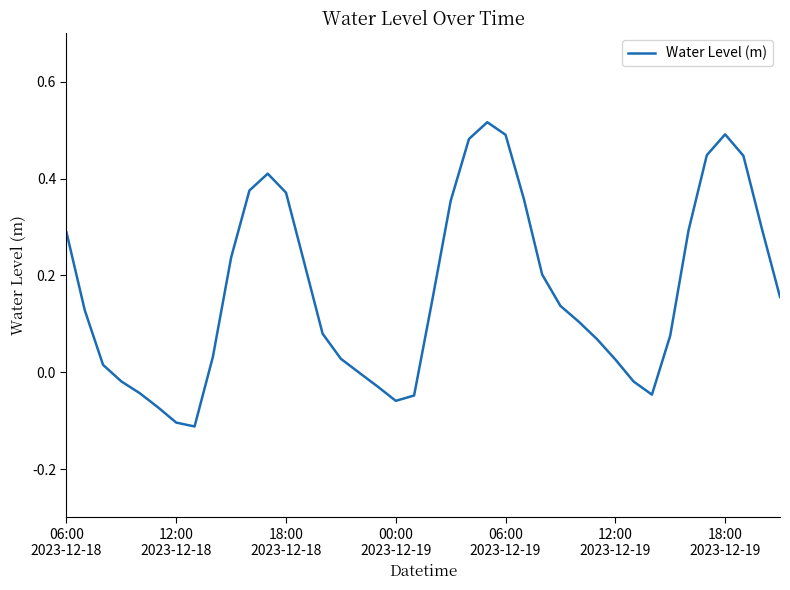

Does the chart display data point markers on the line(s)?

No